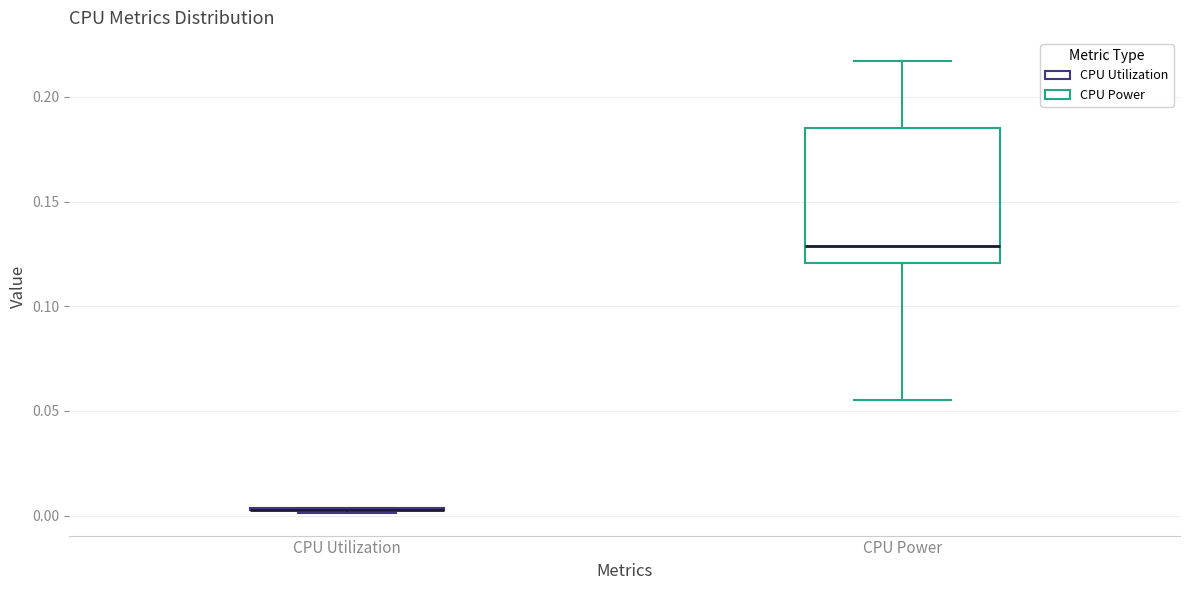

Reading left to right, transcribe this box plot: for each box, give where its median line is, the range the box spans, and where its two whiskers end, as read against the y-axis. The values are not printed on the chart, so give them approximately, as read against the axis.

CPU Utilization: box collapsed to a line at 0.005, whiskers 0.000 to 0.005
CPU Power: median 0.130, box 0.120 to 0.185, whiskers 0.055 to 0.215